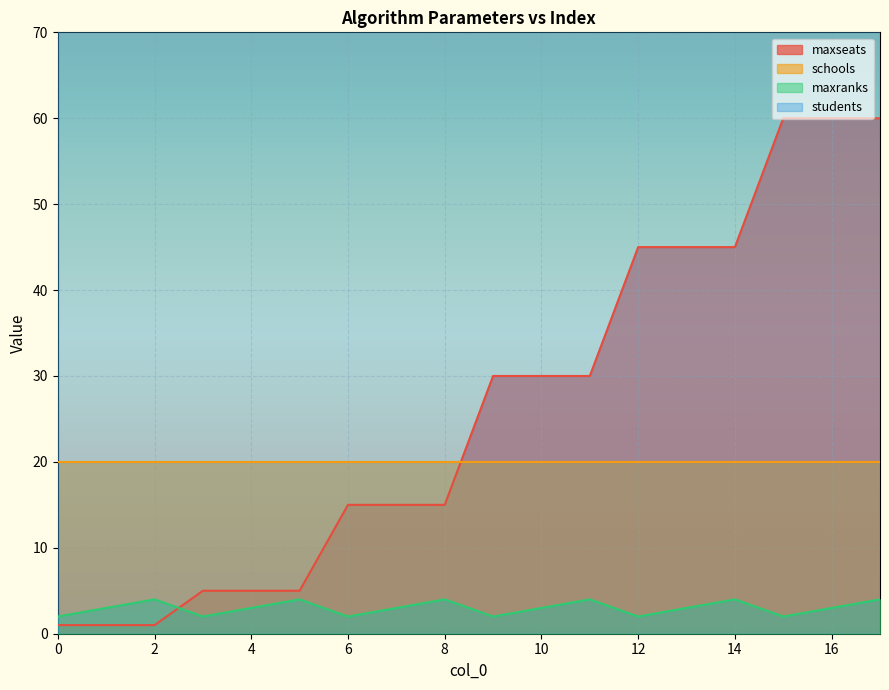

Count the number of categories in the chart.

18